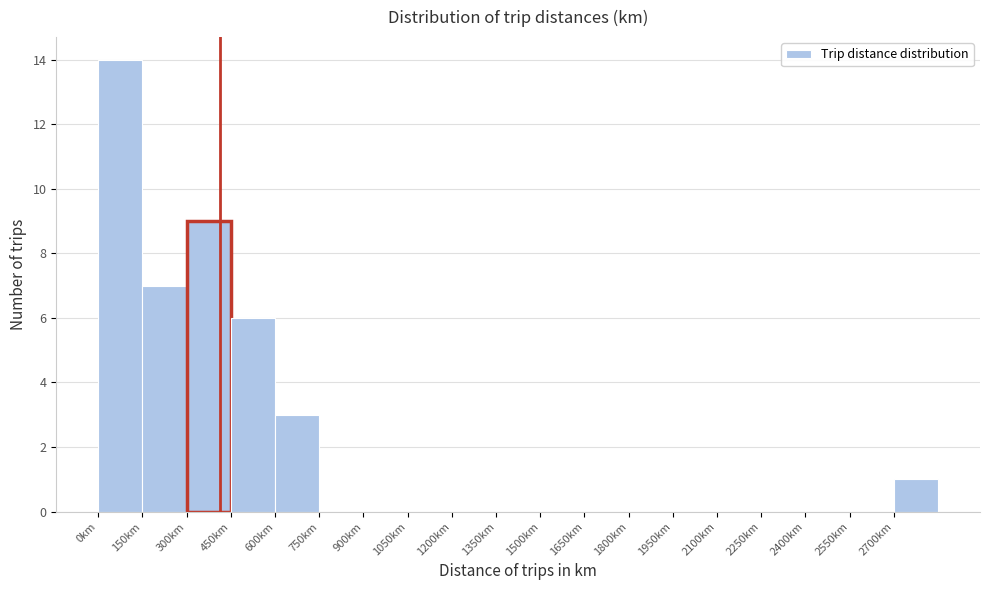

Over which range of the x-axis is the bar tallest?

0 to 150